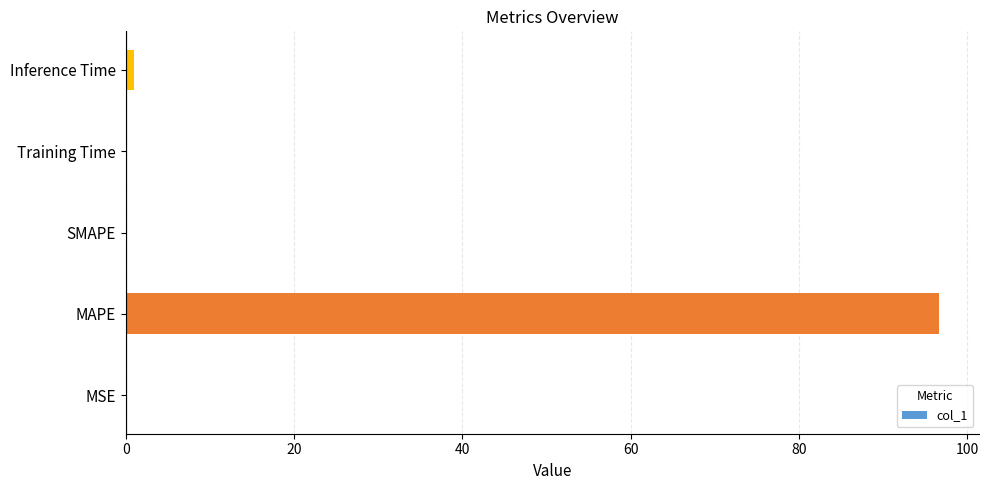

Count the number of data series in this chart.

1